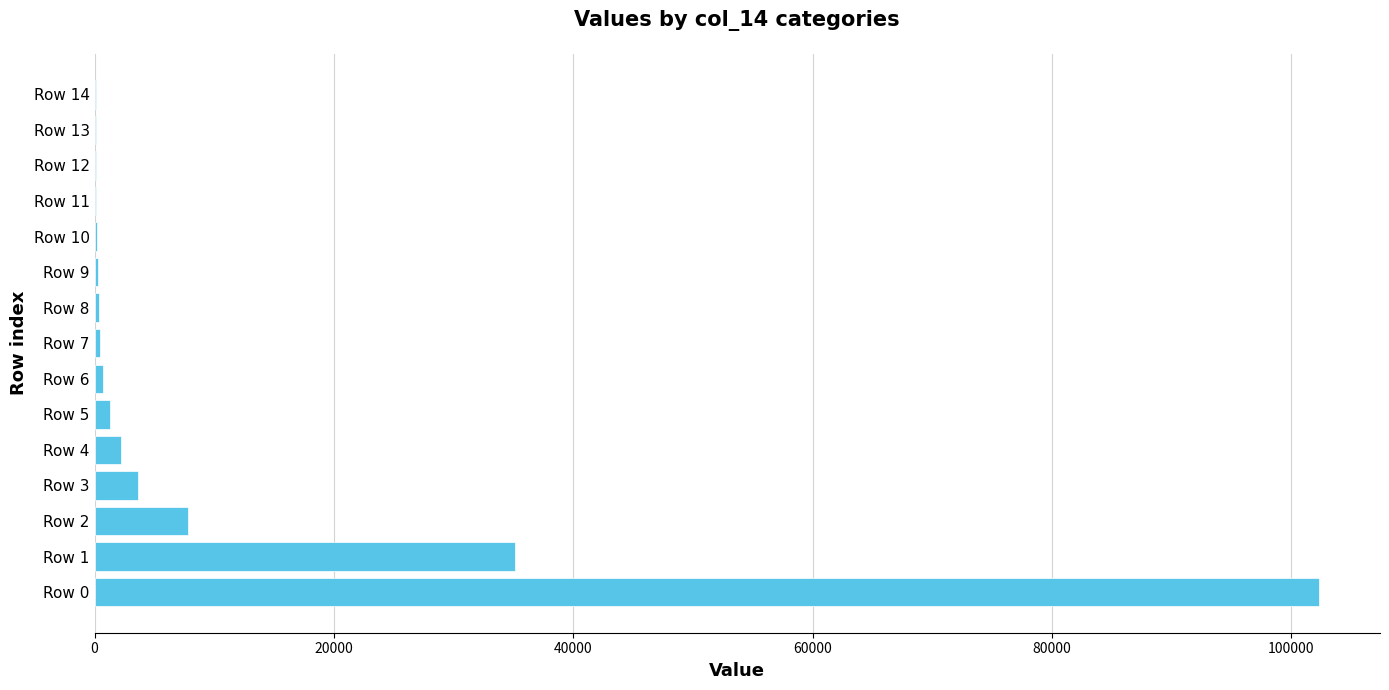

What is the sum of all values?

155050